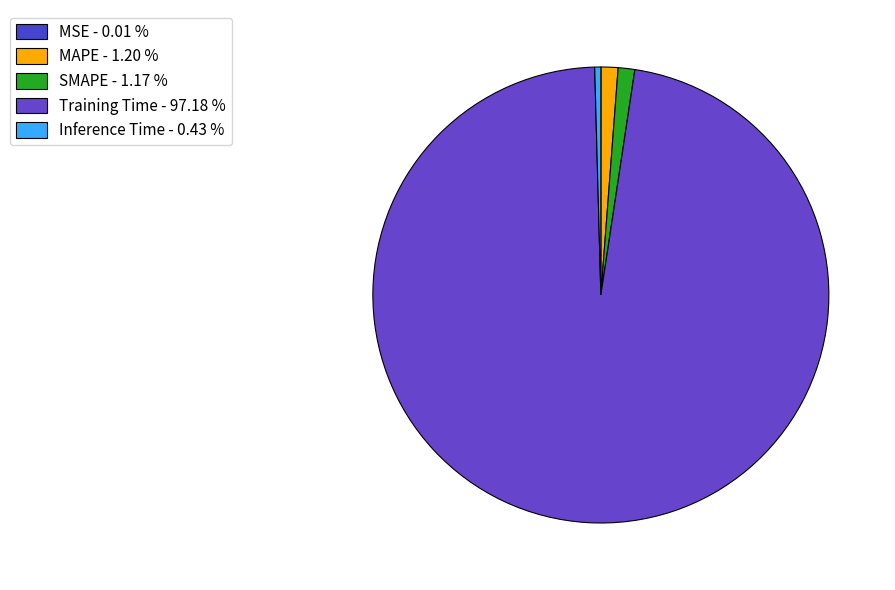

How many segments does this pie chart have?

5